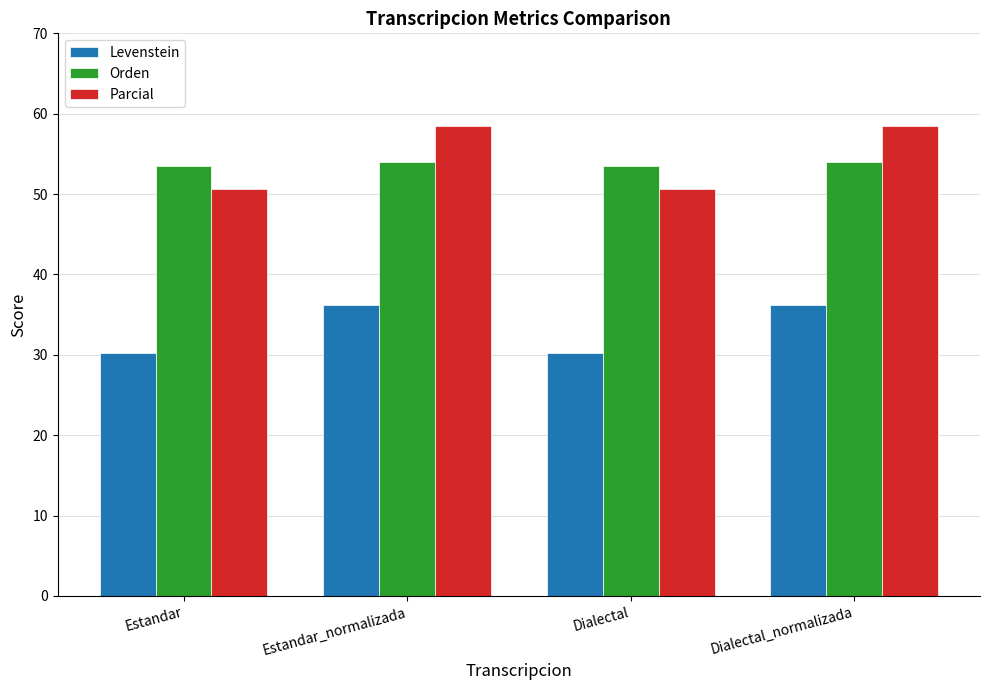

Which series has the largest range (max minus min)?

Parcial